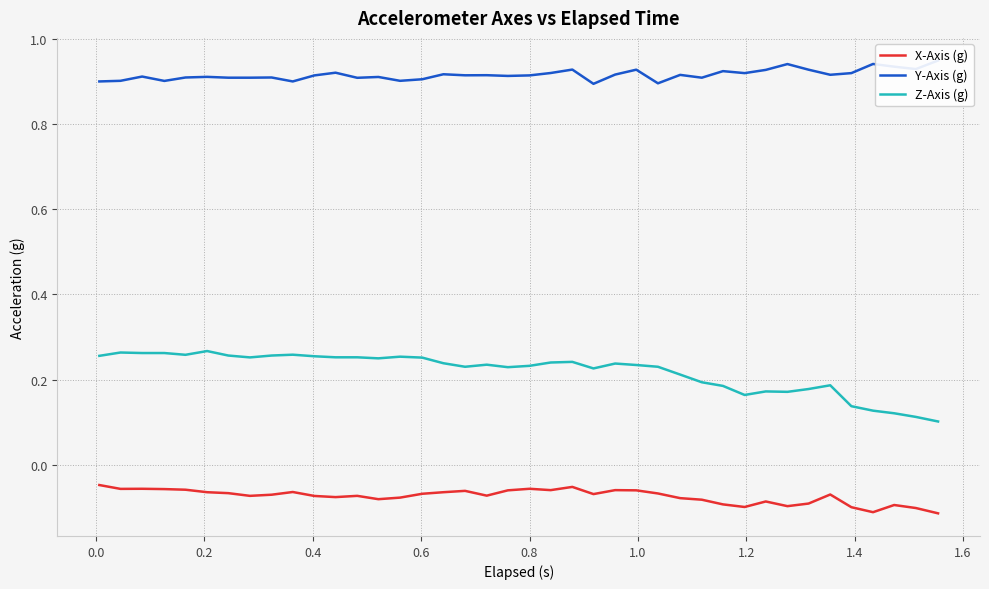

True or false: X-Axis (g) and Z-Axis (g) cross at least once.

False